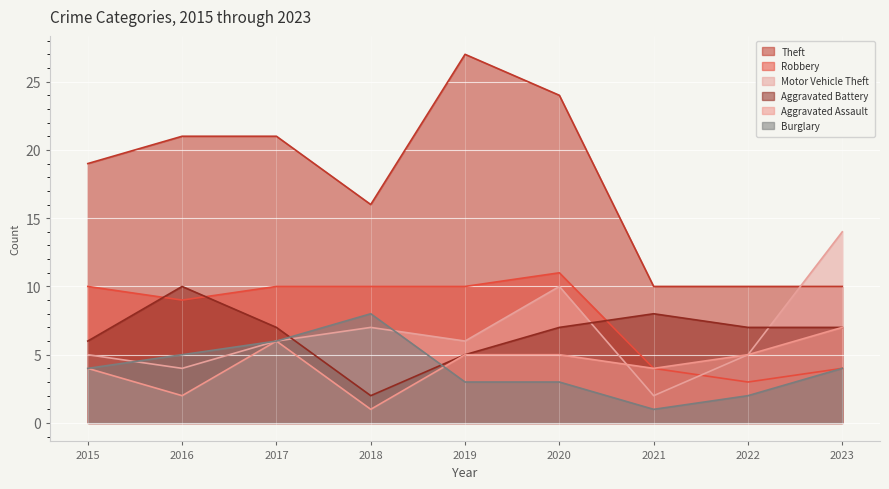

True or false: Theft and Robbery cross at least once.

False